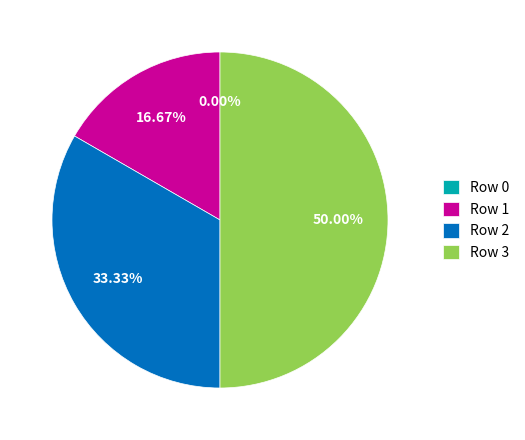

To the nearest percent, what is the difference between the Row 0 and Row 3 slice percentages?

50%